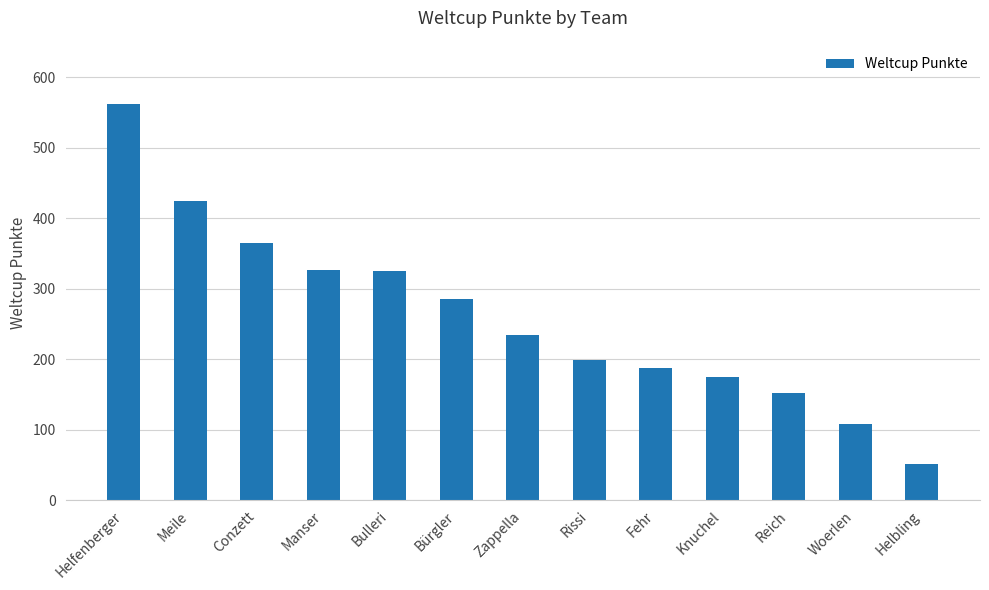

What is the average value?

261